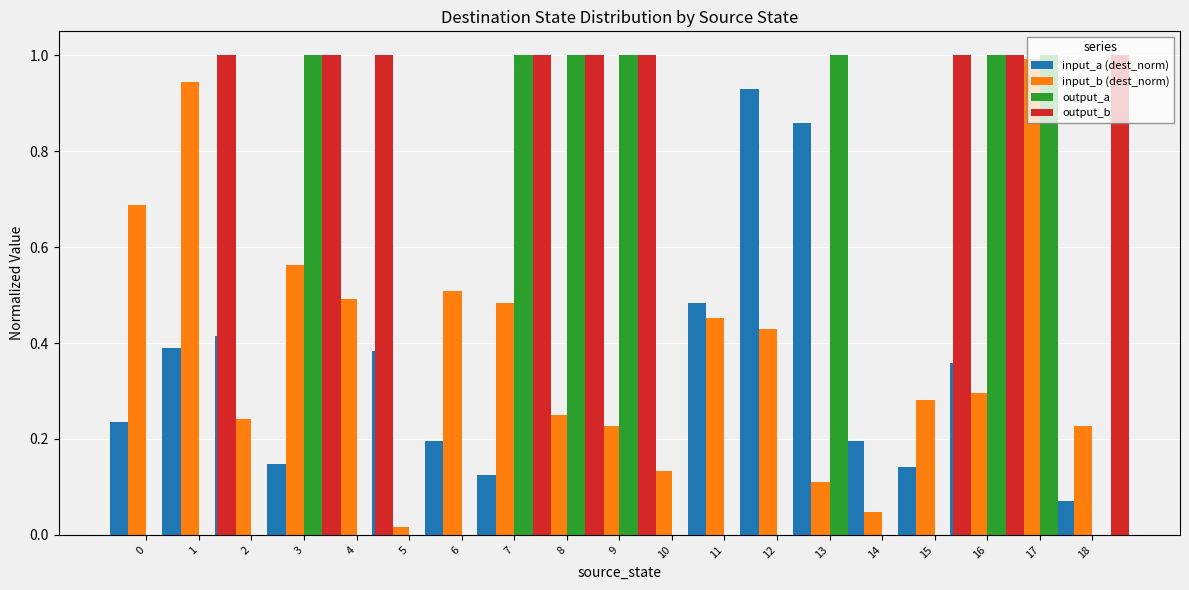

At which label does input_a (dest_norm) reach its peak?

11